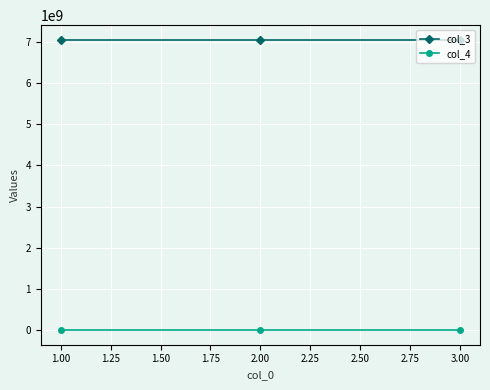

Is the value of col_4 at 2.00 greater than the value of col_3 at 3.00?

No